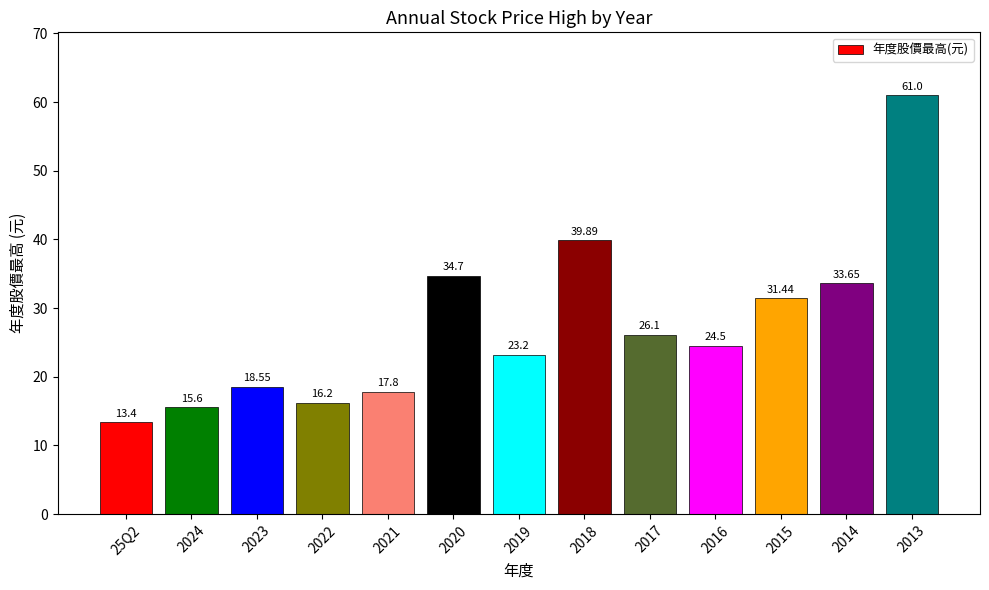

What is the label of the 4th bar from the left?

2022